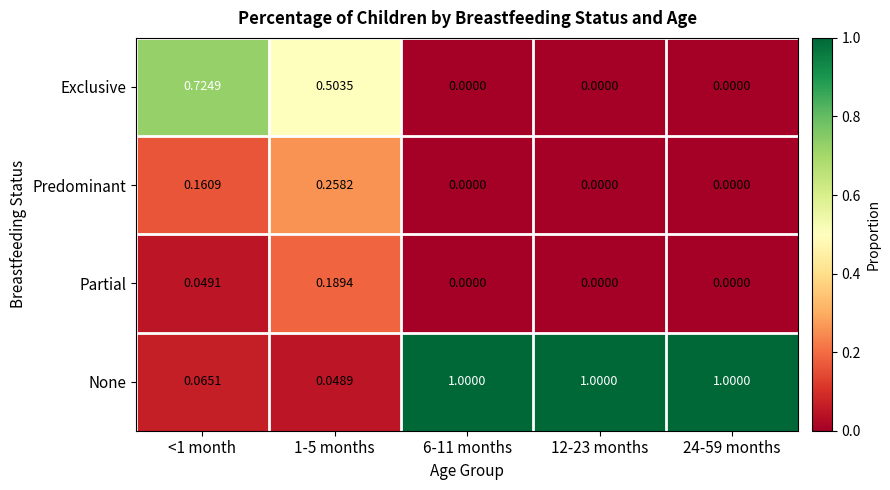

Which series has the largest total across all categories?

None